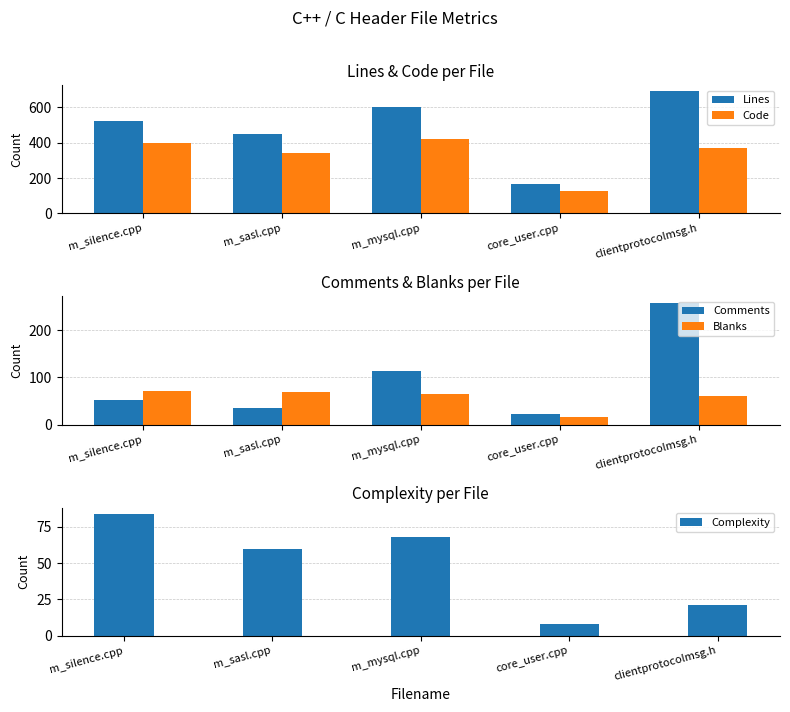

What is the minimum value for Blanks?

17